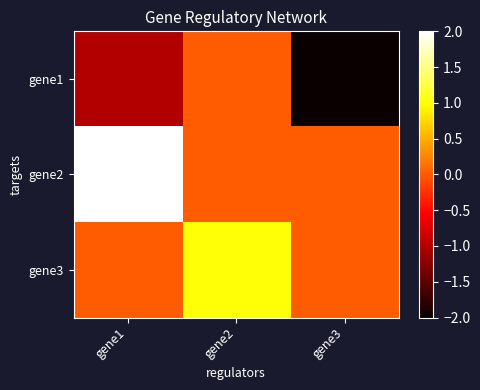

Between gene2 and gene1, which is larger?

gene2